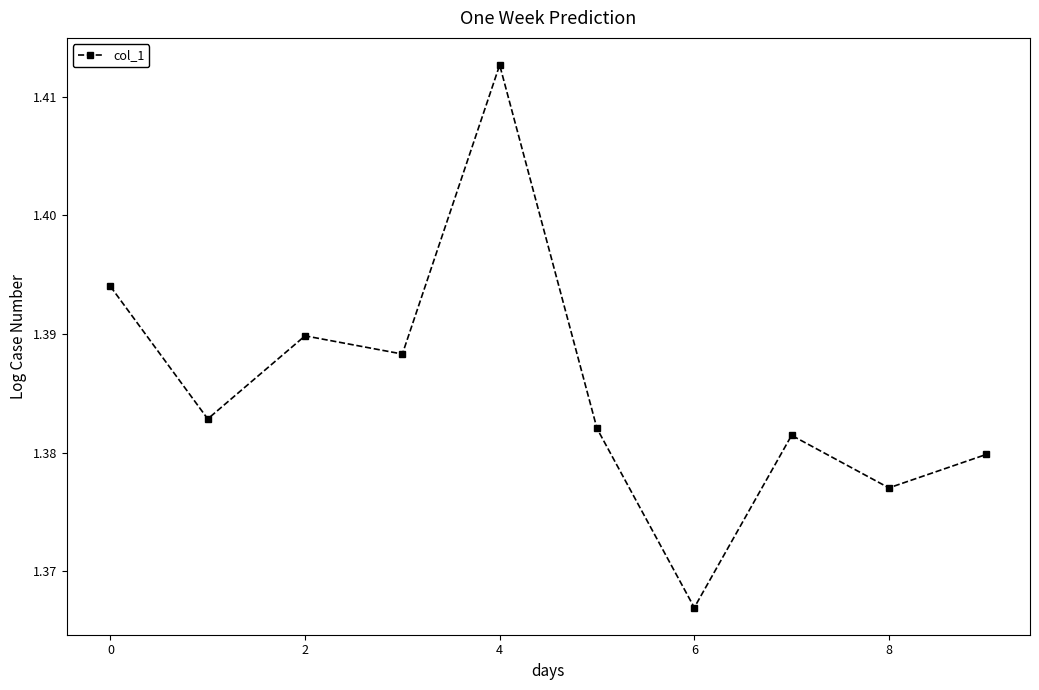

True or false: there are more than 0 points higher than both neighbors.

True